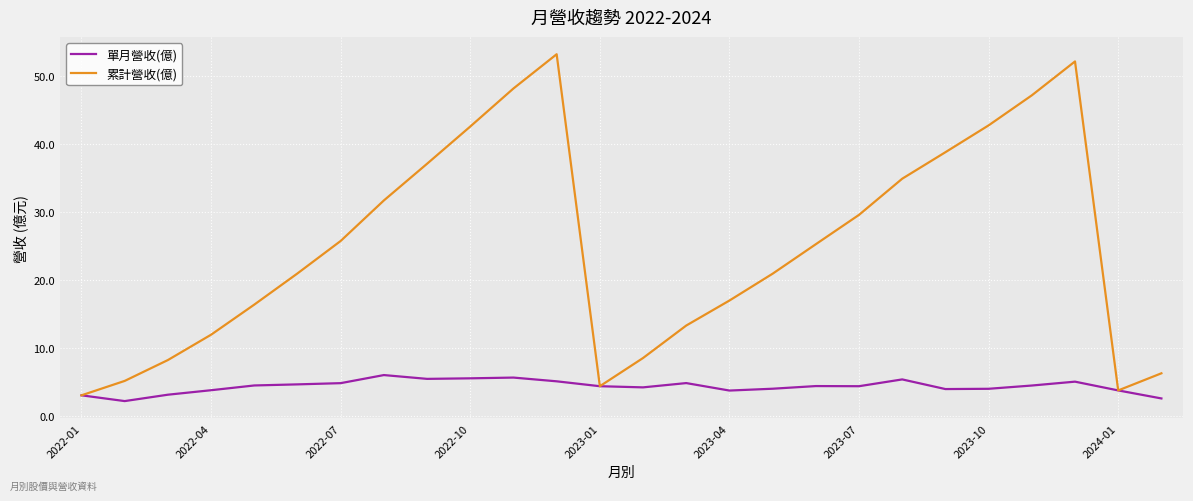

Which series has the largest total across all categories?

累計營收(億)